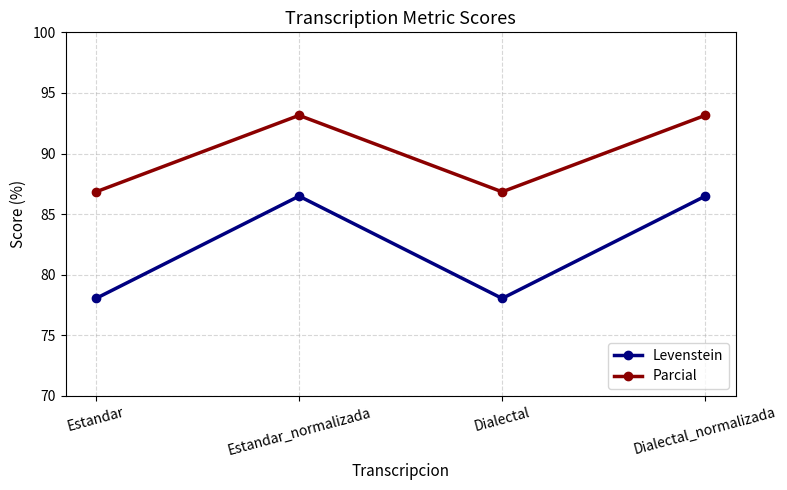

How many values in the Parcial series are below 93?

2